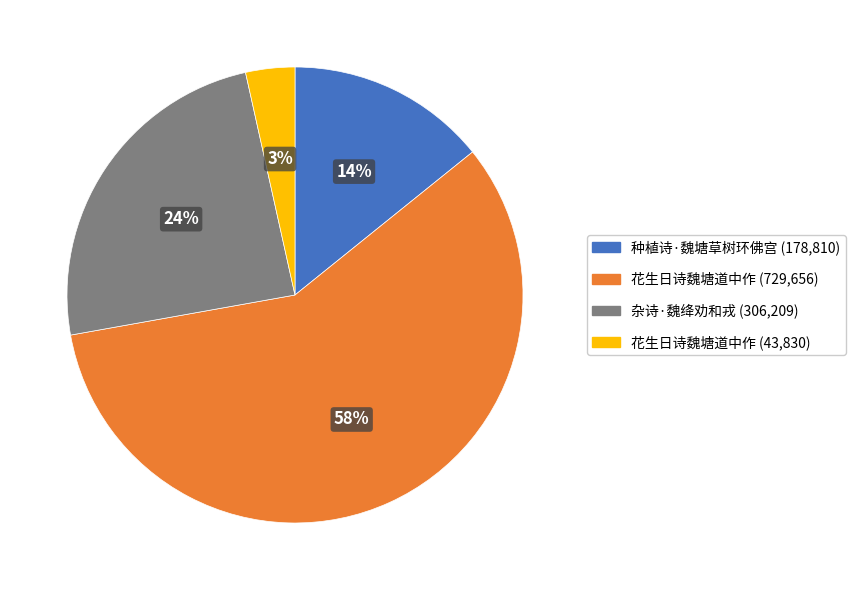

Is there a majority slice in this chart?

Yes